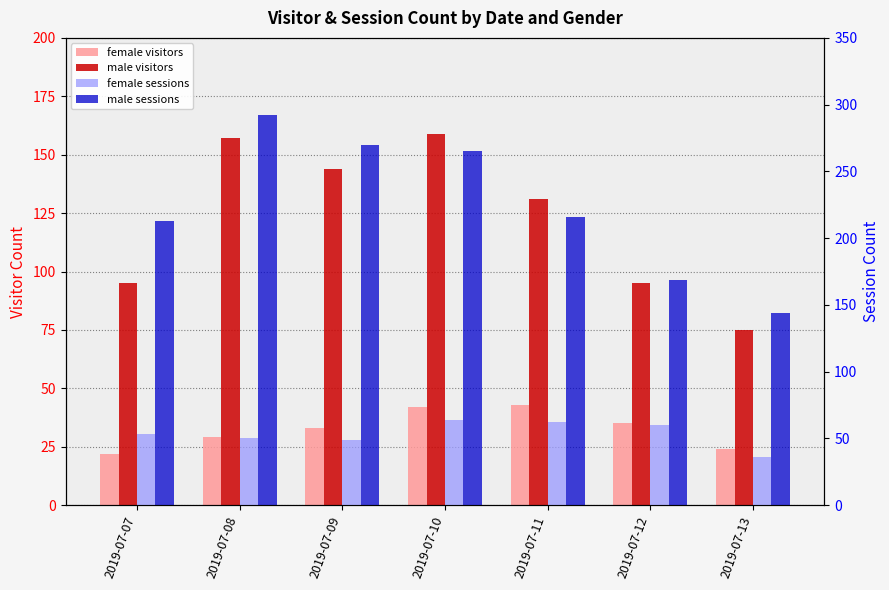

Which series changed the most between 2019-07-07 and 2019-07-09?

male sessions